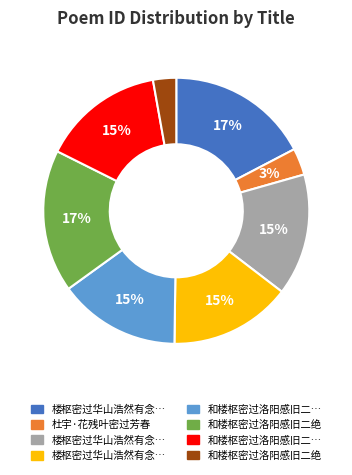

Does any single category account for the majority?

No